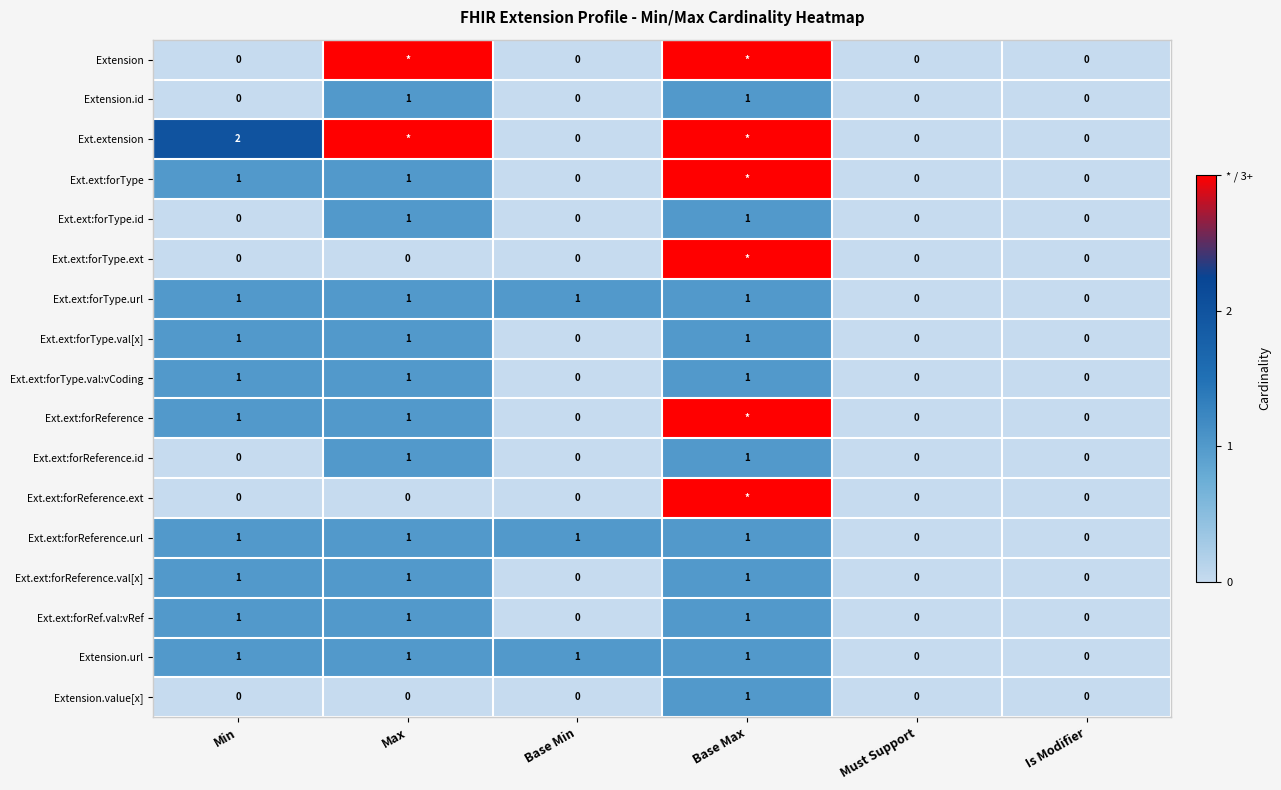

What is the total value across all series at Min?

11